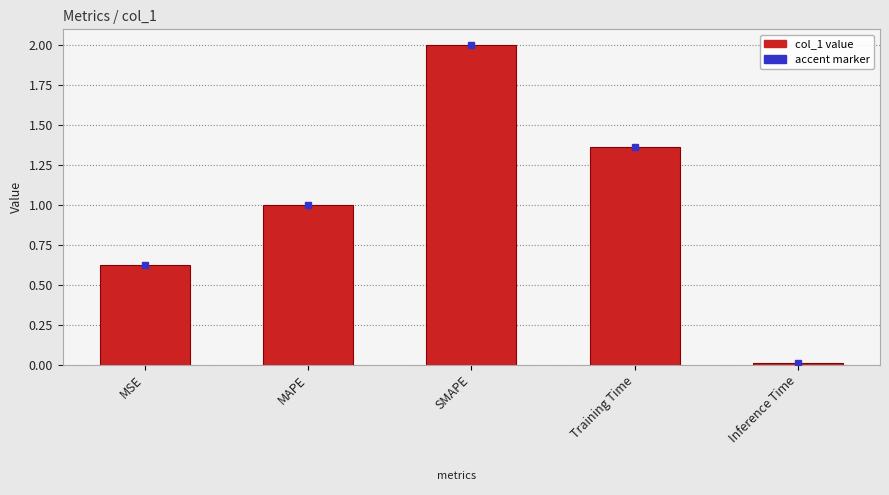

Rank the categories by value from lowest to highest.

Inference Time, MSE, MAPE, Training Time, SMAPE